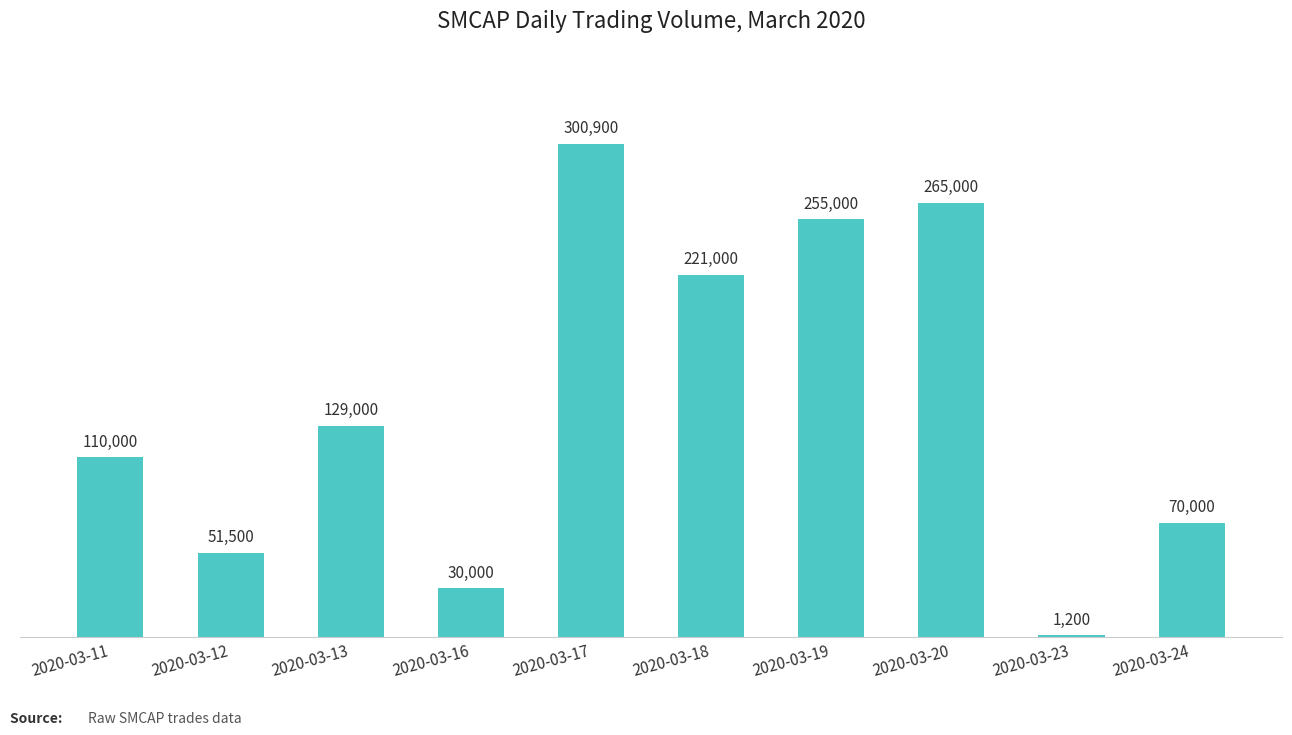

How many categories are shown in the chart?

10